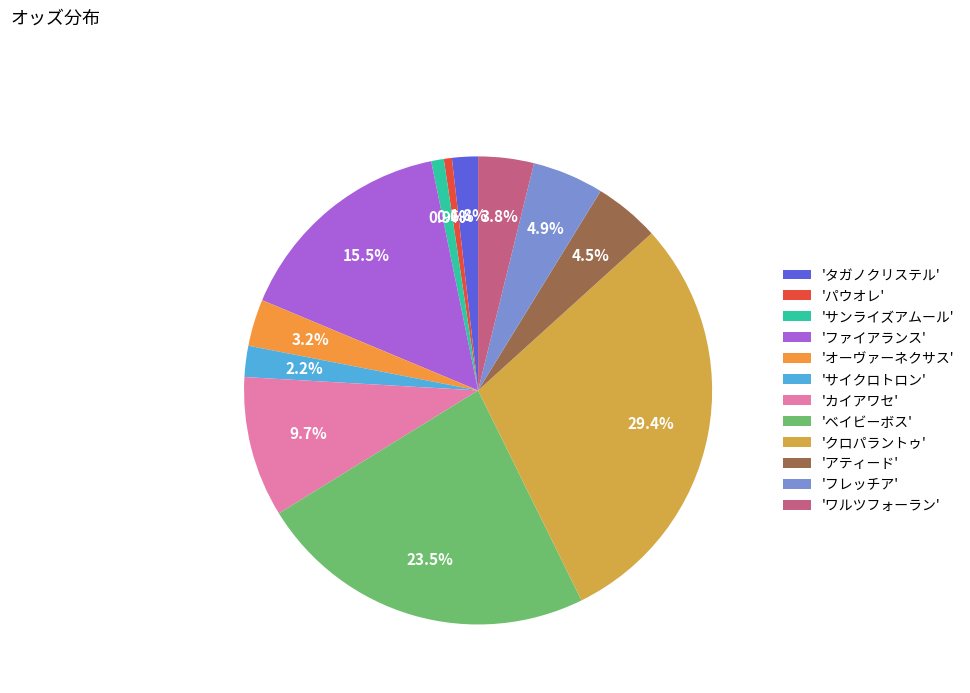

Count the number of slices in the pie.

12